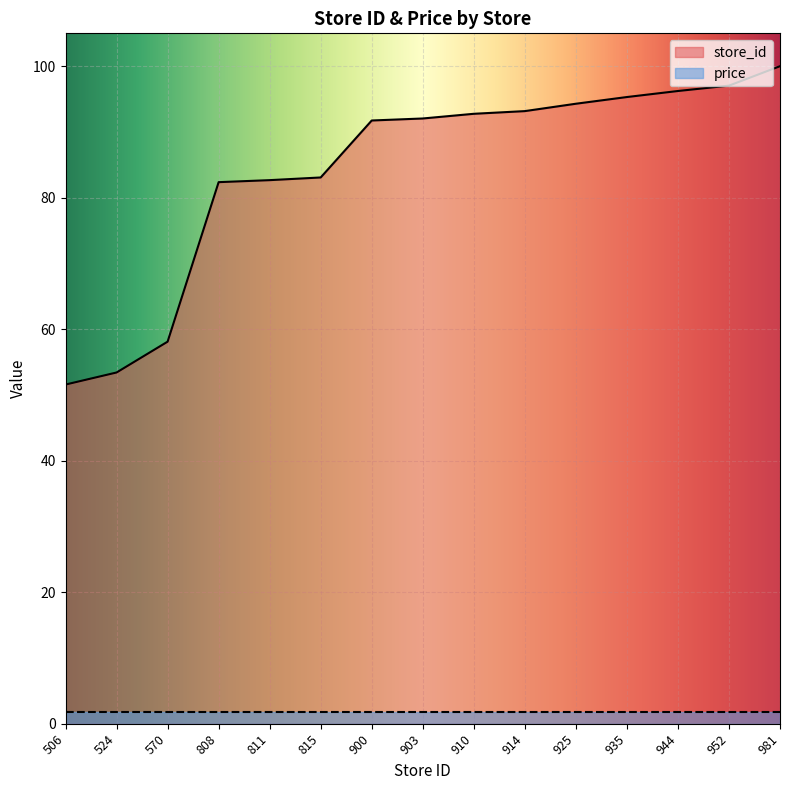

What is the value of the 8th point from the left?

92.0